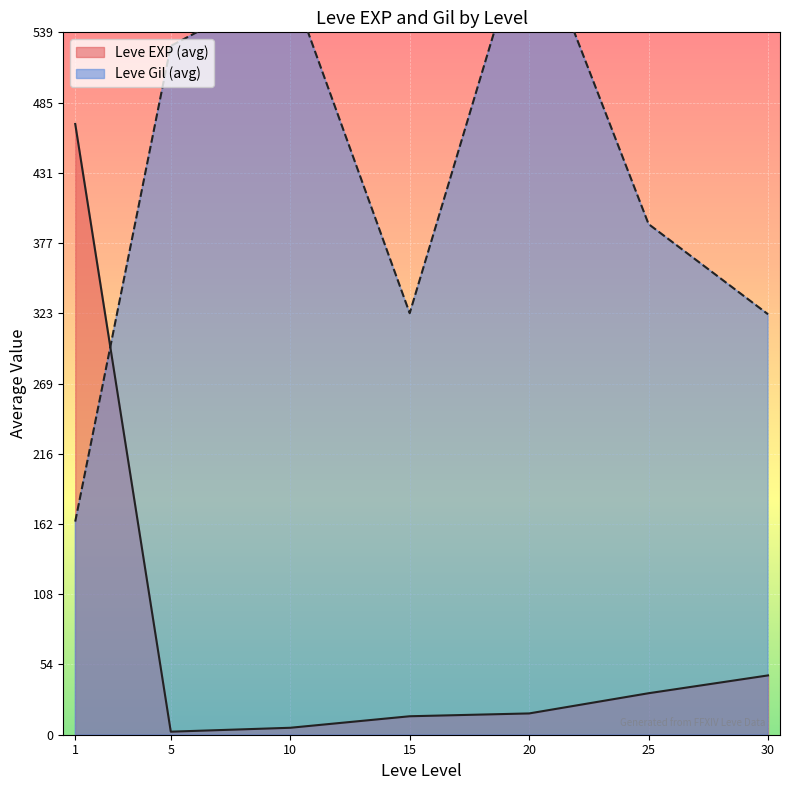

What is the maximum value for Leve EXP (avg)?

468.5